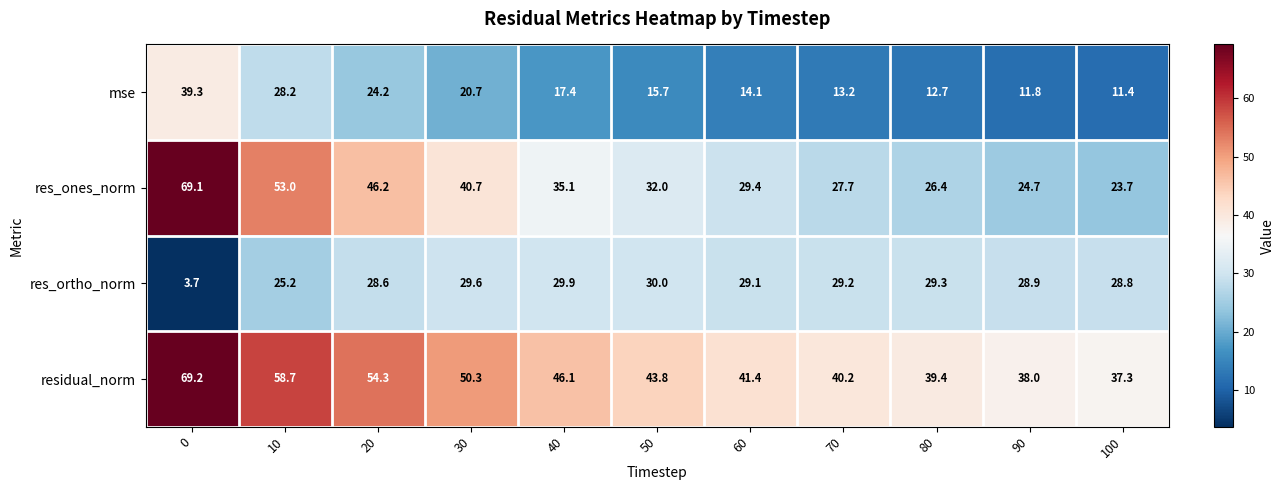

At which label does mse reach its minimum?

100